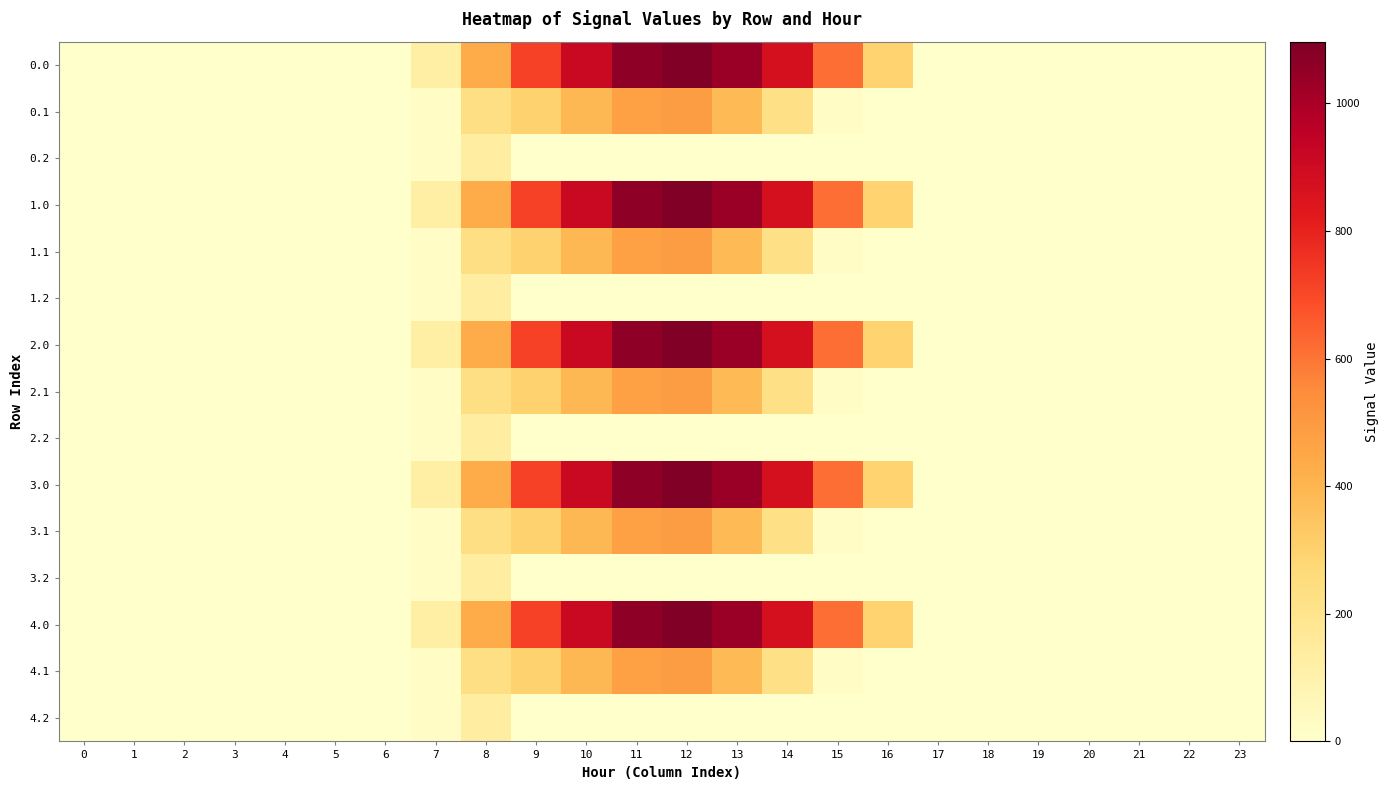

Reading right to left, transcribe all the data shown in this chart.

0.0: 23=0.0	22=0.0	21=0.0	20=0.0	19=0.0	18=0.0	17=0.0	16=294.5	15=615.9	14=870.6	13=1032.9	12=1096.7	11=1060.3	10=916.2	9=716.9	8=430.3	7=120.6	6=0.0	5=0.0	4=0.0	3=0.0	2=0.0	1=0.0	0=0.0
0.1: 23=0.0	22=0.0	21=0.0	20=0.0	19=0.0	18=0.0	17=0.0	16=0.0	15=17.3	14=219.2	13=382.7	12=485.4	11=471.7	10=388.1	9=295.9	8=227.5	7=17.7	6=0.0	5=0.0	4=0.0	3=0.0	2=0.0	1=0.0	0=0.0
0.2: 23=0.0	22=0.0	21=0.0	20=0.0	19=0.0	18=0.0	17=0.0	16=0.0	15=0.0	14=0.0	13=0.0	12=0.0	11=0.0	10=0.0	9=0.0	8=134.2	7=22.3	6=0.0	5=0.0	4=0.0	3=0.0	2=0.0	1=0.0	0=0.0
1.0: 23=0.0	22=0.0	21=0.0	20=0.0	19=0.0	18=0.0	17=0.0	16=294.5	15=615.9	14=870.6	13=1032.9	12=1096.7	11=1060.3	10=916.2	9=716.9	8=430.3	7=120.6	6=0.0	5=0.0	4=0.0	3=0.0	2=0.0	1=0.0	0=0.0
1.1: 23=0.0	22=0.0	21=0.0	20=0.0	19=0.0	18=0.0	17=0.0	16=0.0	15=17.3	14=219.2	13=382.7	12=485.4	11=471.7	10=388.1	9=295.9	8=227.5	7=17.7	6=0.0	5=0.0	4=0.0	3=0.0	2=0.0	1=0.0	0=0.0
1.2: 23=0.0	22=0.0	21=0.0	20=0.0	19=0.0	18=0.0	17=0.0	16=0.0	15=0.0	14=0.0	13=0.0	12=0.0	11=0.0	10=0.0	9=0.0	8=134.2	7=22.3	6=0.0	5=0.0	4=0.0	3=0.0	2=0.0	1=0.0	0=0.0
2.0: 23=0.0	22=0.0	21=0.0	20=0.0	19=0.0	18=0.0	17=0.0	16=294.5	15=615.9	14=870.6	13=1032.9	12=1096.7	11=1060.3	10=916.2	9=716.9	8=430.3	7=120.6	6=0.0	5=0.0	4=0.0	3=0.0	2=0.0	1=0.0	0=0.0
2.1: 23=0.0	22=0.0	21=0.0	20=0.0	19=0.0	18=0.0	17=0.0	16=0.0	15=17.3	14=219.2	13=382.7	12=485.4	11=471.7	10=388.1	9=295.9	8=227.5	7=17.7	6=0.0	5=0.0	4=0.0	3=0.0	2=0.0	1=0.0	0=0.0
2.2: 23=0.0	22=0.0	21=0.0	20=0.0	19=0.0	18=0.0	17=0.0	16=0.0	15=0.0	14=0.0	13=0.0	12=0.0	11=0.0	10=0.0	9=0.0	8=134.2	7=22.3	6=0.0	5=0.0	4=0.0	3=0.0	2=0.0	1=0.0	0=0.0
3.0: 23=0.0	22=0.0	21=0.0	20=0.0	19=0.0	18=0.0	17=0.0	16=294.5	15=615.9	14=870.6	13=1032.9	12=1096.7	11=1060.3	10=916.2	9=716.9	8=430.3	7=120.6	6=0.0	5=0.0	4=0.0	3=0.0	2=0.0	1=0.0	0=0.0
3.1: 23=0.0	22=0.0	21=0.0	20=0.0	19=0.0	18=0.0	17=0.0	16=0.0	15=17.3	14=219.2	13=382.7	12=485.4	11=471.7	10=388.1	9=295.9	8=227.5	7=17.7	6=0.0	5=0.0	4=0.0	3=0.0	2=0.0	1=0.0	0=0.0
3.2: 23=0.0	22=0.0	21=0.0	20=0.0	19=0.0	18=0.0	17=0.0	16=0.0	15=0.0	14=0.0	13=0.0	12=0.0	11=0.0	10=0.0	9=0.0	8=134.2	7=22.3	6=0.0	5=0.0	4=0.0	3=0.0	2=0.0	1=0.0	0=0.0
4.0: 23=0.0	22=0.0	21=0.0	20=0.0	19=0.0	18=0.0	17=0.0	16=294.5	15=615.9	14=870.6	13=1032.9	12=1096.7	11=1060.3	10=916.2	9=716.9	8=430.3	7=120.6	6=0.0	5=0.0	4=0.0	3=0.0	2=0.0	1=0.0	0=0.0
4.1: 23=0.0	22=0.0	21=0.0	20=0.0	19=0.0	18=0.0	17=0.0	16=0.0	15=17.3	14=219.2	13=382.7	12=485.4	11=471.7	10=388.1	9=295.9	8=227.5	7=17.7	6=0.0	5=0.0	4=0.0	3=0.0	2=0.0	1=0.0	0=0.0
4.2: 23=0.0	22=0.0	21=0.0	20=0.0	19=0.0	18=0.0	17=0.0	16=0.0	15=0.0	14=0.0	13=0.0	12=0.0	11=0.0	10=0.0	9=0.0	8=134.2	7=22.3	6=0.0	5=0.0	4=0.0	3=0.0	2=0.0	1=0.0	0=0.0